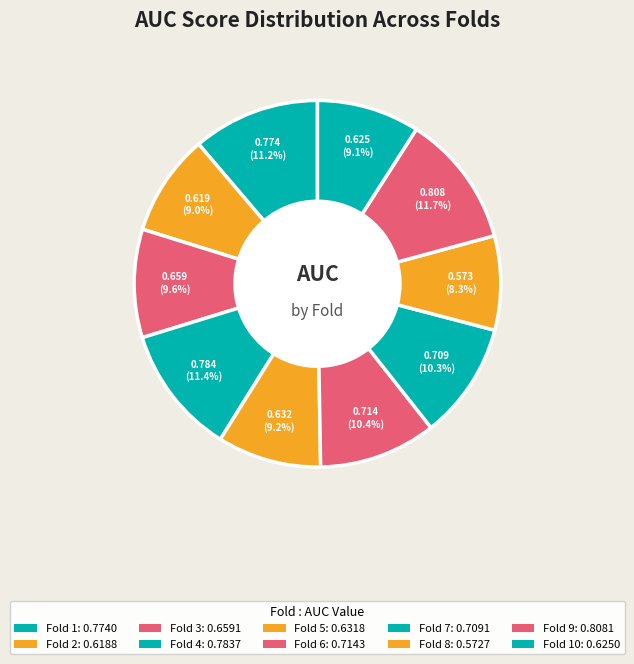

Is there any slice that represents more than half of the pie?

No